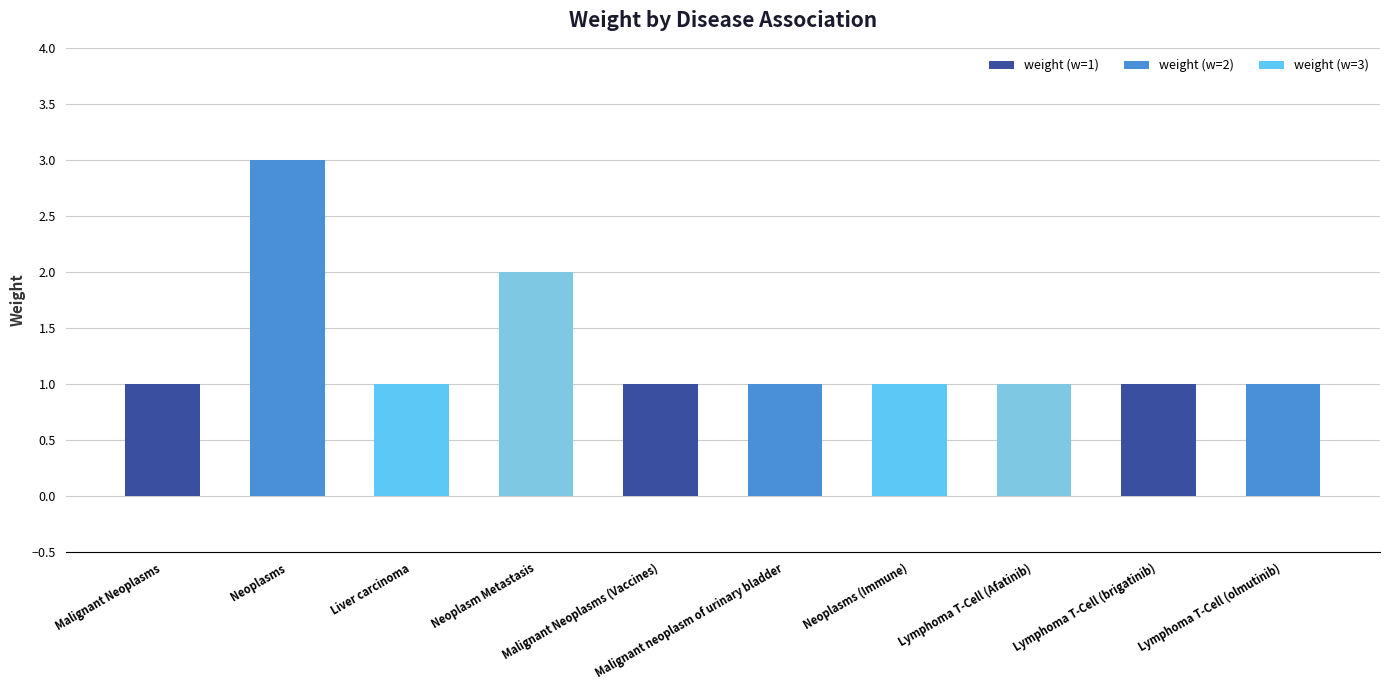

Does the chart contain stacked bars?

No